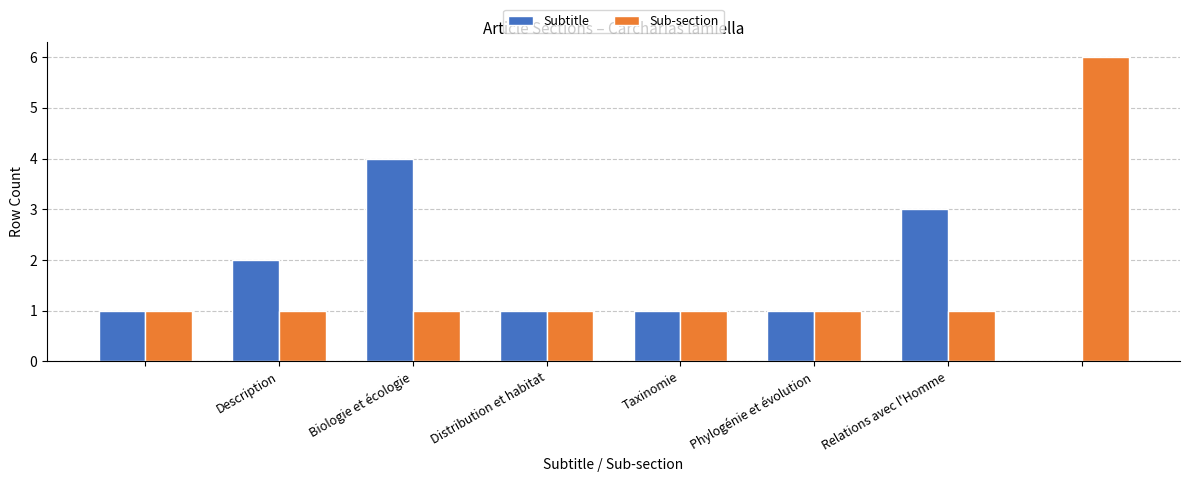

What is the highest value of the Sub-section series?

6